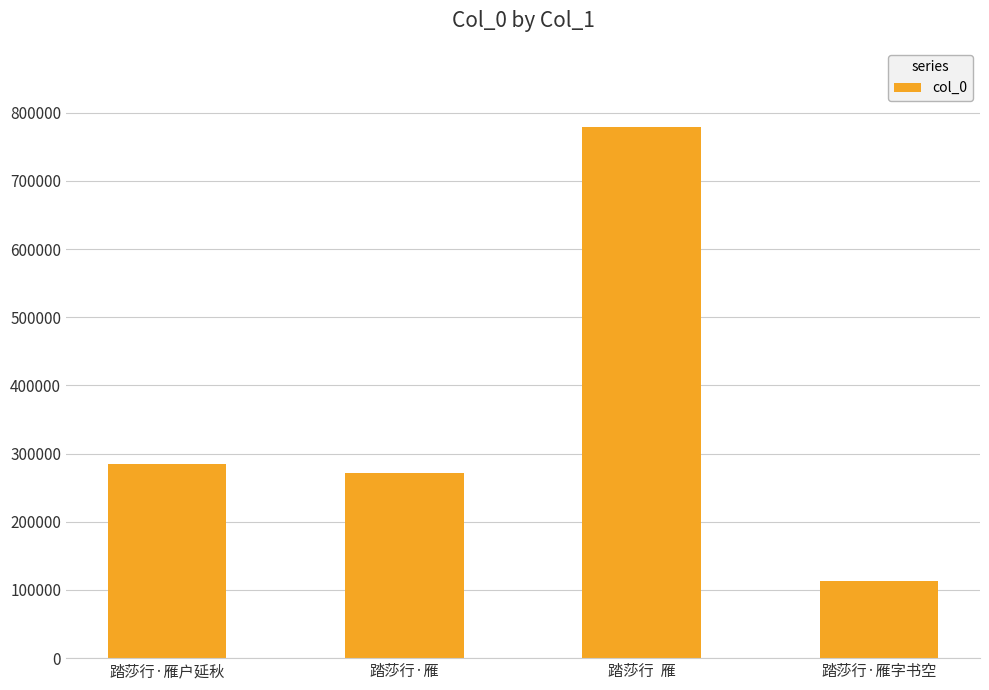

What is the average value?

361836